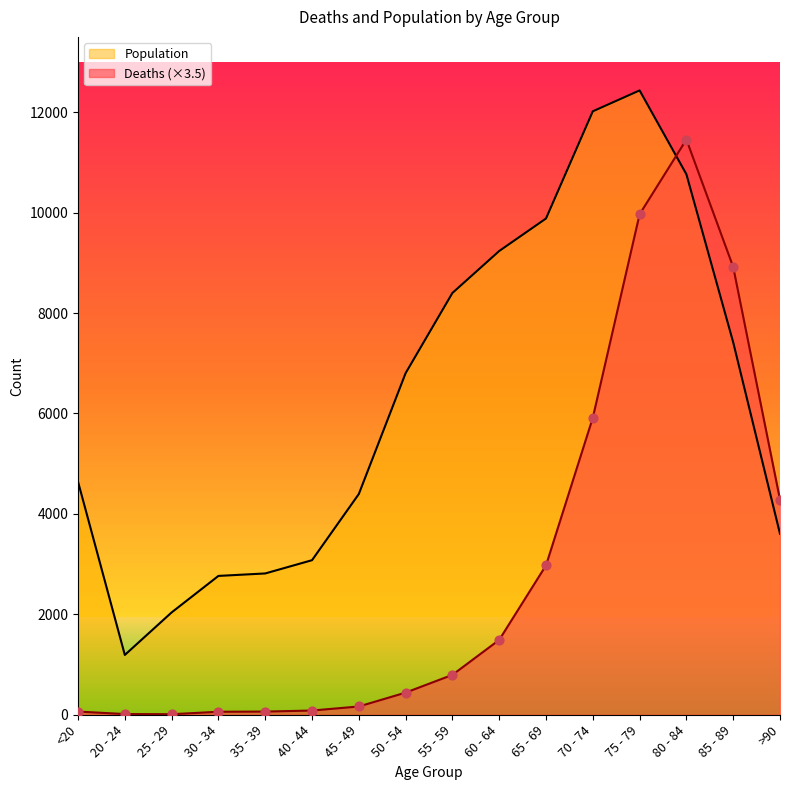

Which series reaches the minimum Y coordinate?

Deaths